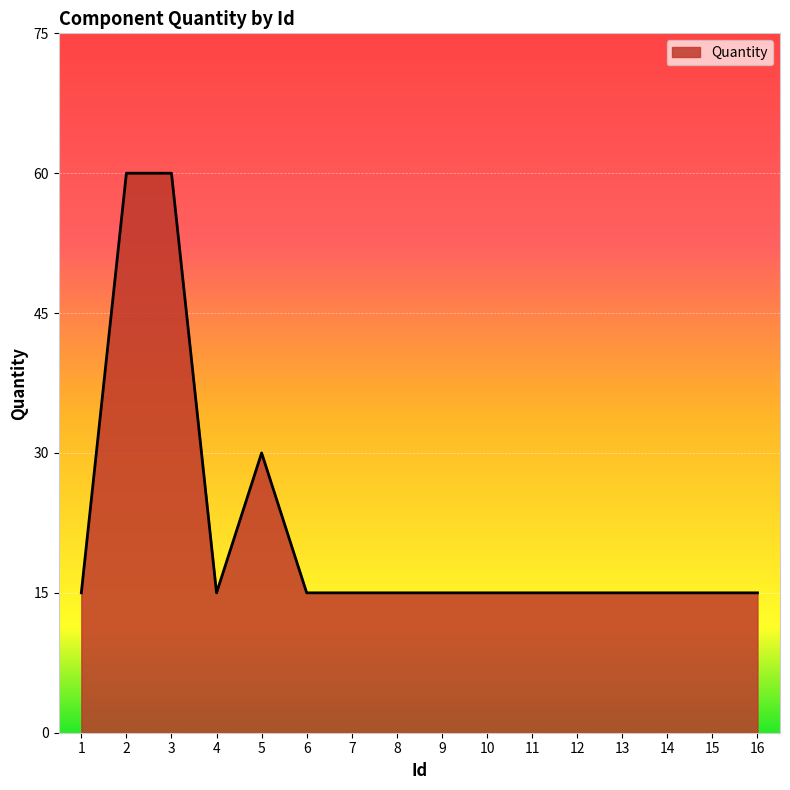

Approximately how many times larger is the value at 3 compared to 15?

4.0